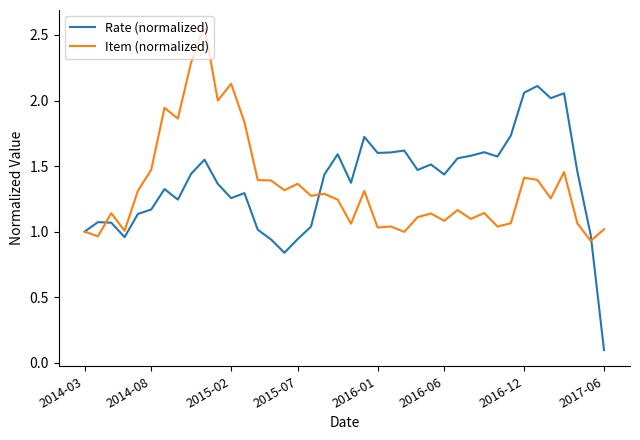

Rank the series by their maximum value, from highest to lowest.

Item (normalized), Rate (normalized)